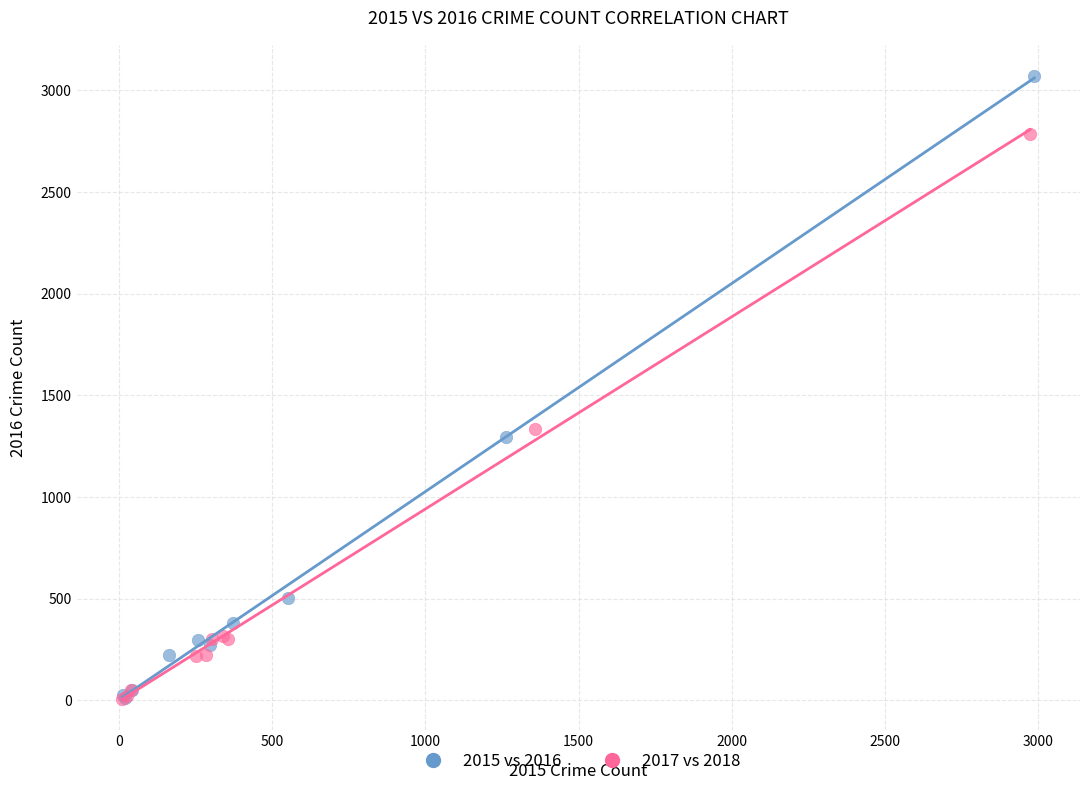

Which series has the largest Y range (max minus min)?

2015 vs 2016